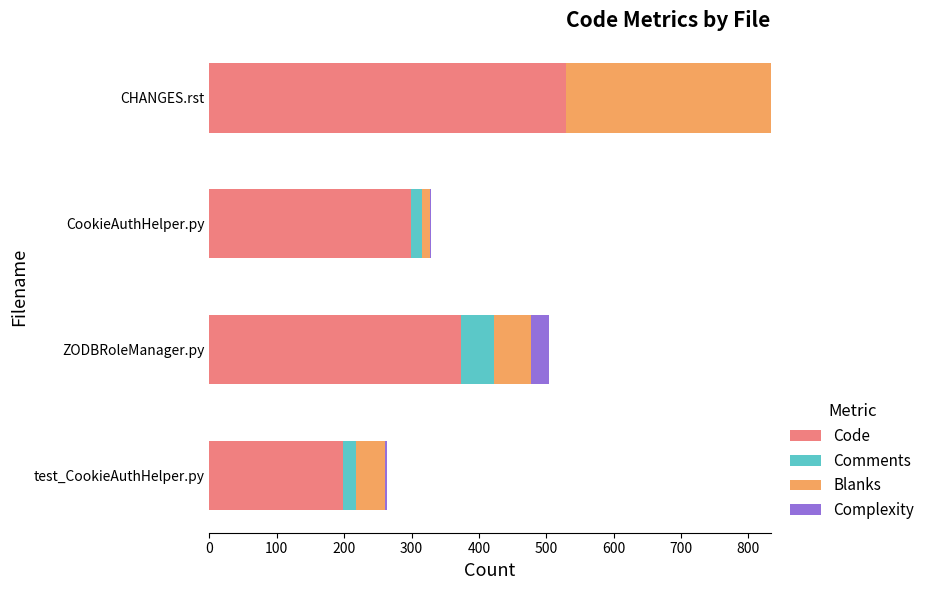

What is the maximum value for Code?

529